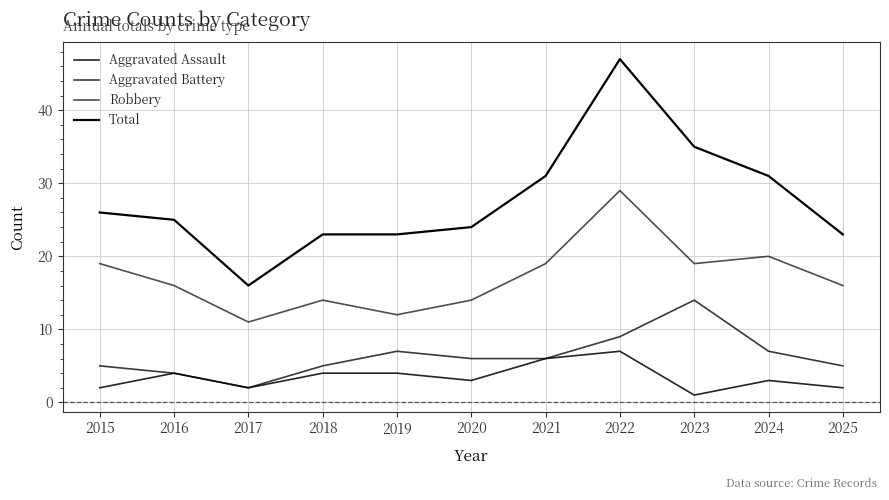

Does the chart display data point markers on the line(s)?

No